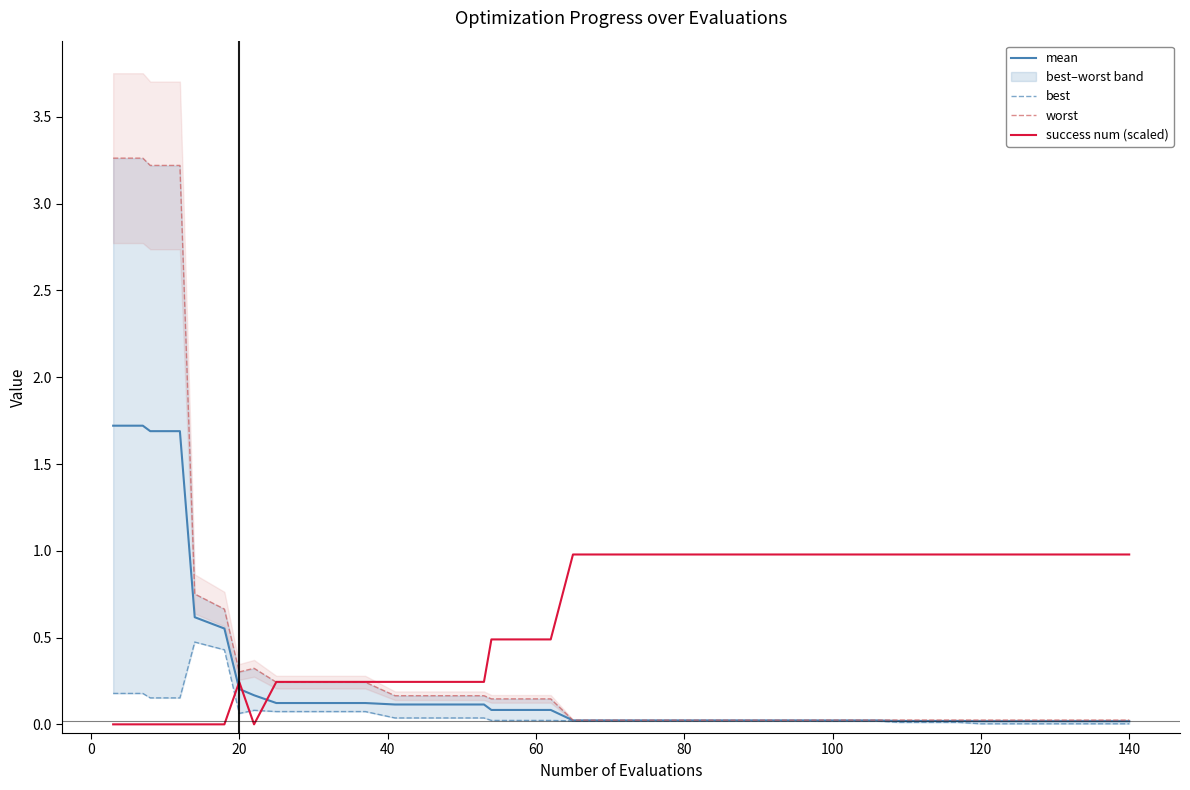

What is the greatest value displayed?

3.3